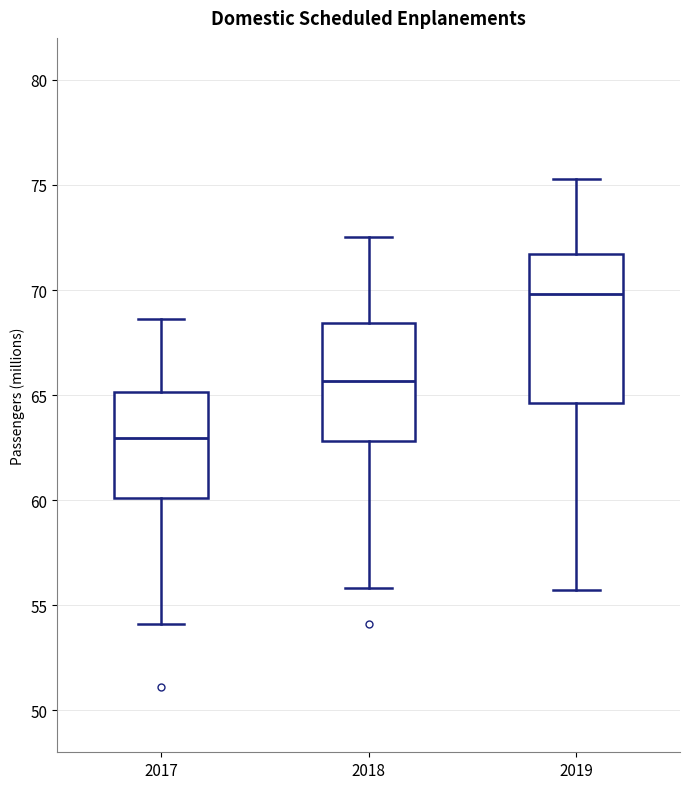

Reading left to right, read every box against the y-axis: the position of its median line, the range the box covers, and the ends of its whiskers. The values are not printed on the chart, so give them approximately, as read against the axis.

2017: median 63.0, box 60.0 to 65.0, whiskers 54.0 to 68.5
2018: median 65.5, box 63.0 to 68.5, whiskers 56.0 to 72.5
2019: median 70.0, box 64.5 to 71.5, whiskers 55.5 to 75.5